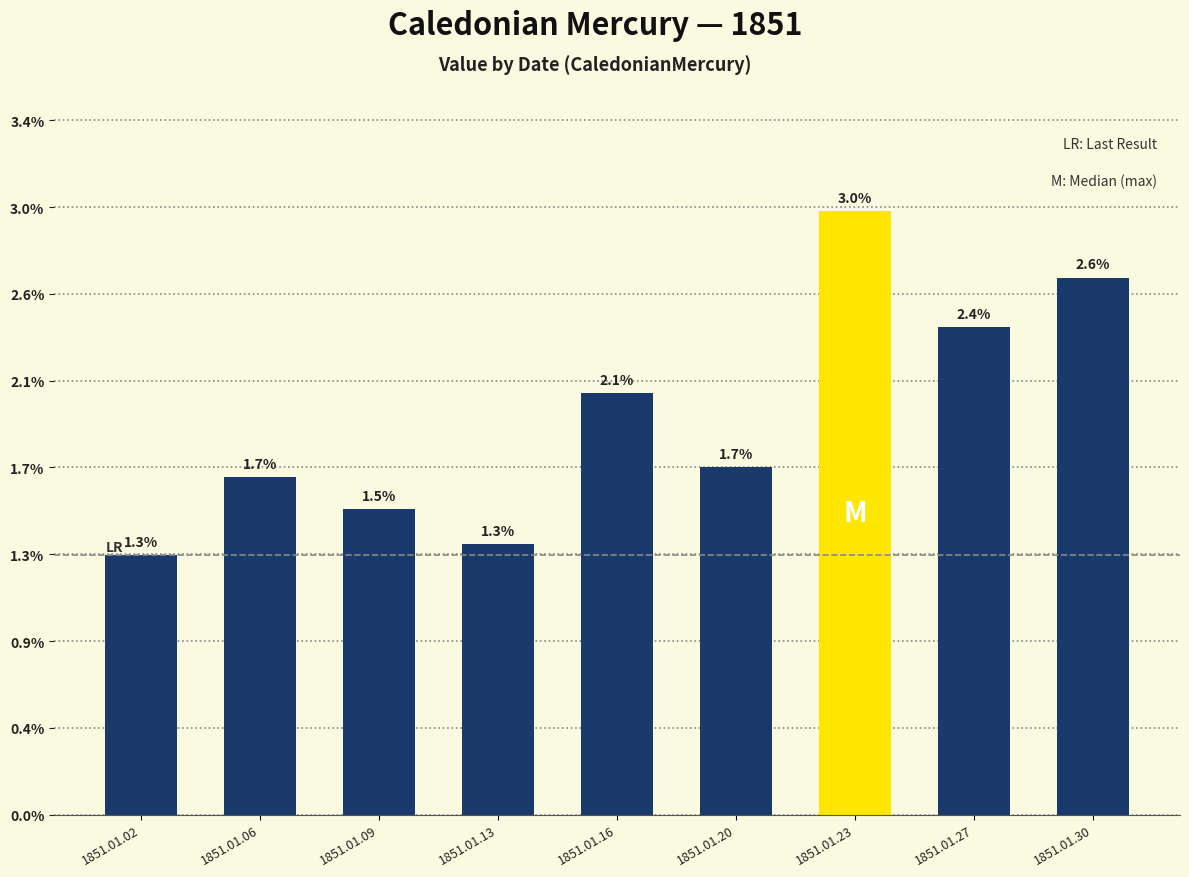

What is the sum of all values?

0.2